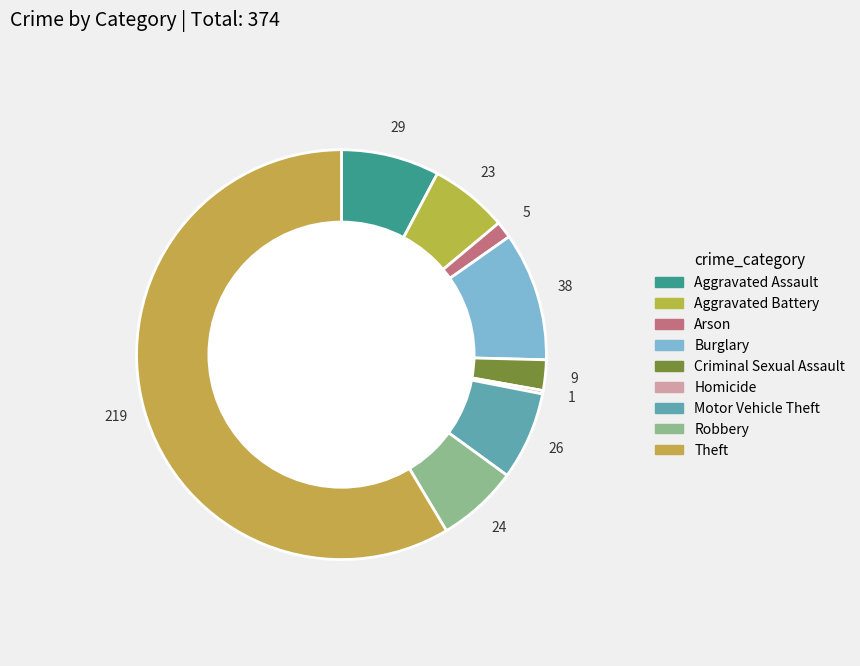

Which category has the smallest portion of the pie?

Homicide